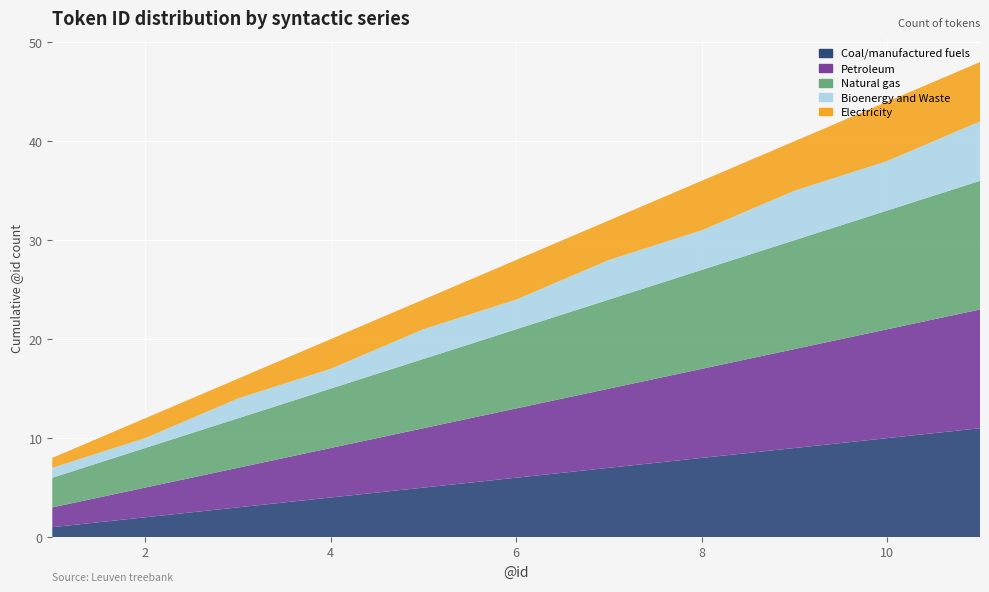

Reading left to right, what are all the values shown in this chart?

Coal/manufactured fuels: 1	2	3	4	5	6	7	8	9	10	11
Petroleum: 2	3	4	5	6	7	8	9	10	11	12
Natural gas: 3	4	5	6	7	8	9	10	11	12	13
Bioenergy and Waste: 1	1	2	2	3	3	4	4	5	5	6
Electricity: 1	2	2	3	3	4	4	5	5	6	6